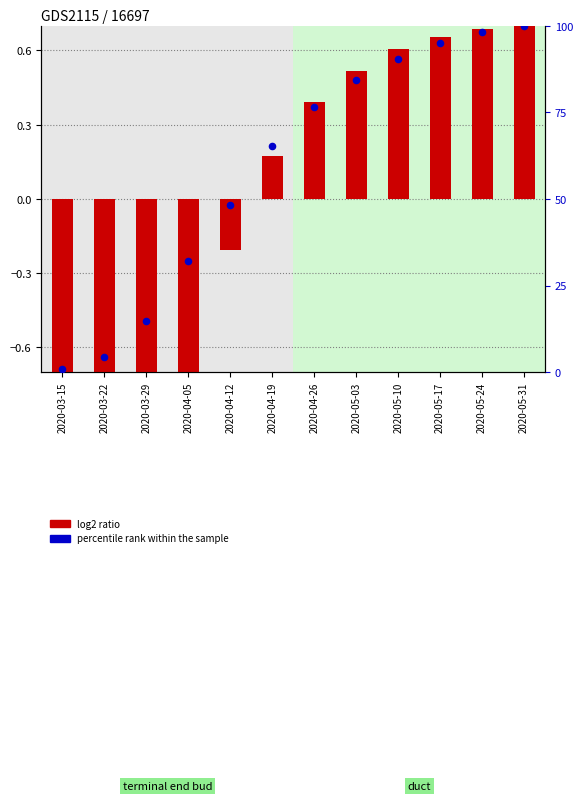

At how many categories does at least one series exceed -1?

12